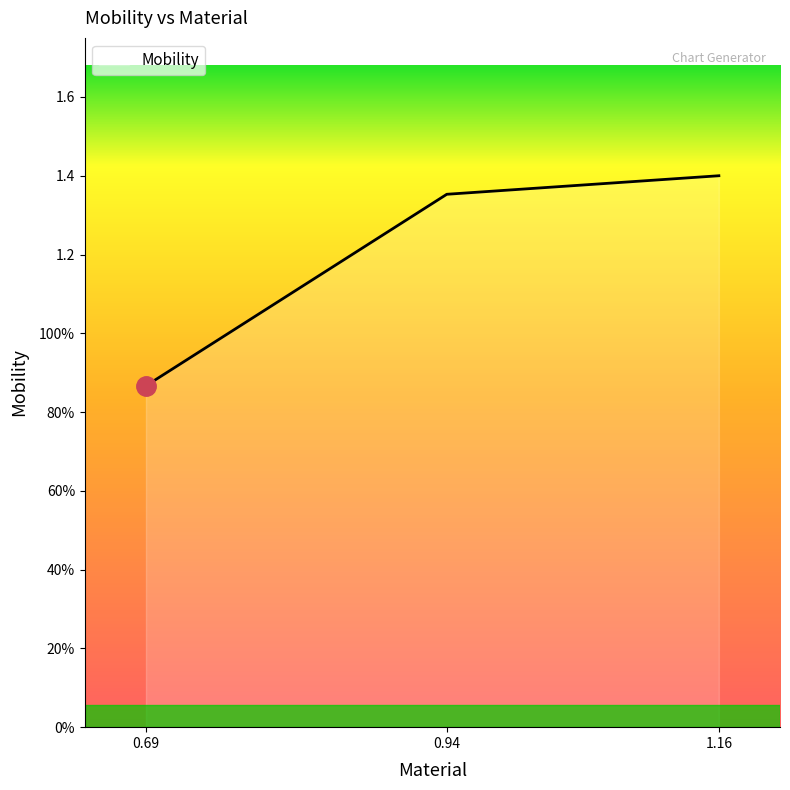

What is the label of the 1st point from the right?

1.16